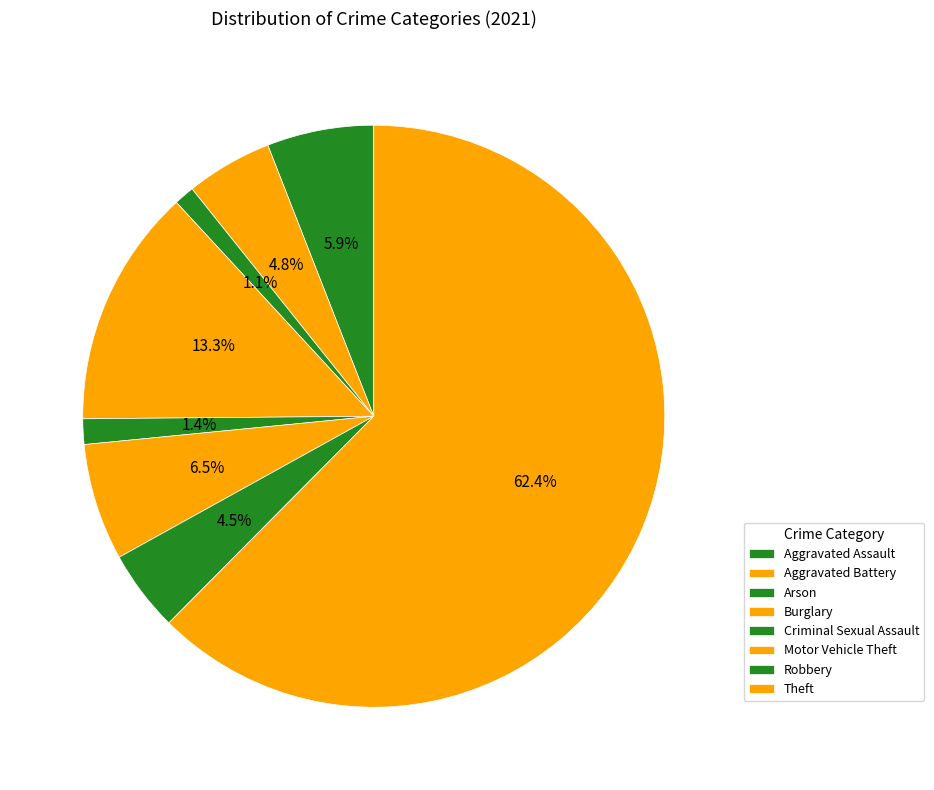

What percentage is the Aggravated Battery slice, to the nearest percent?

5%